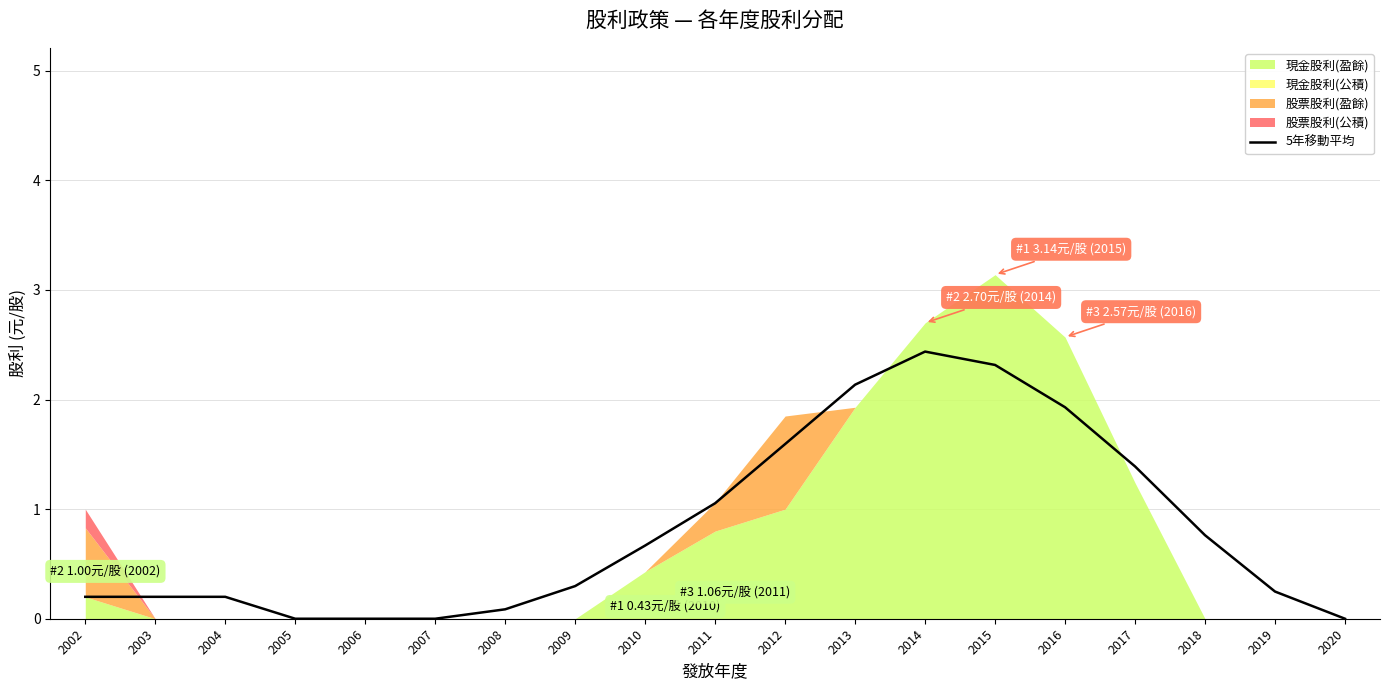

Reading right to left, what are all the values shown in this chart?

0.0	0.2	0.8	1.4	1.9	2.3	2.4	2.1	1.6	1.1	0.7	0.3	0.1	0.0	0.0	0.0	0.2	0.2	0.2